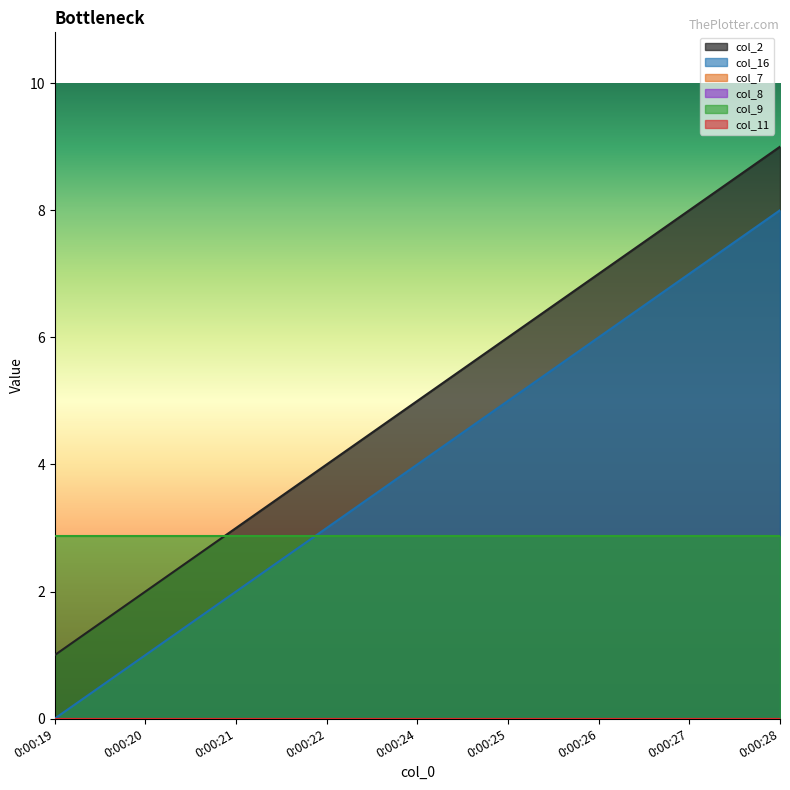

What are all the series names shown in the legend?

col_2, col_16, col_7, col_8, col_9, col_11